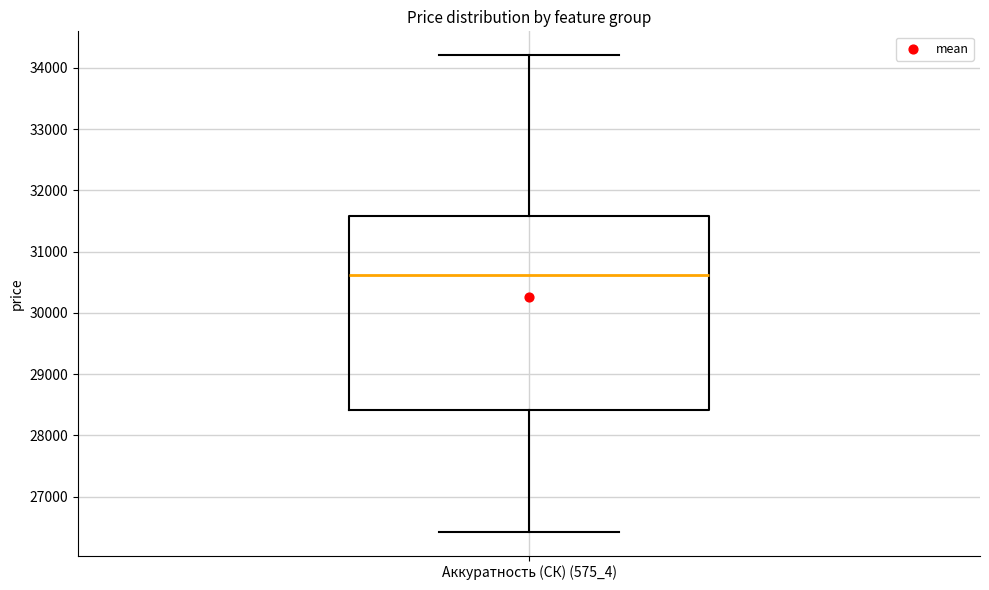

Read this box plot against the y-axis: the position of the median line, the range covered by the box, and the ends of both whiskers. The values are not printed on the chart, so give them approximately, as read against the axis.

median 30600, box 28400 to 31600, whiskers 26400 to 34200